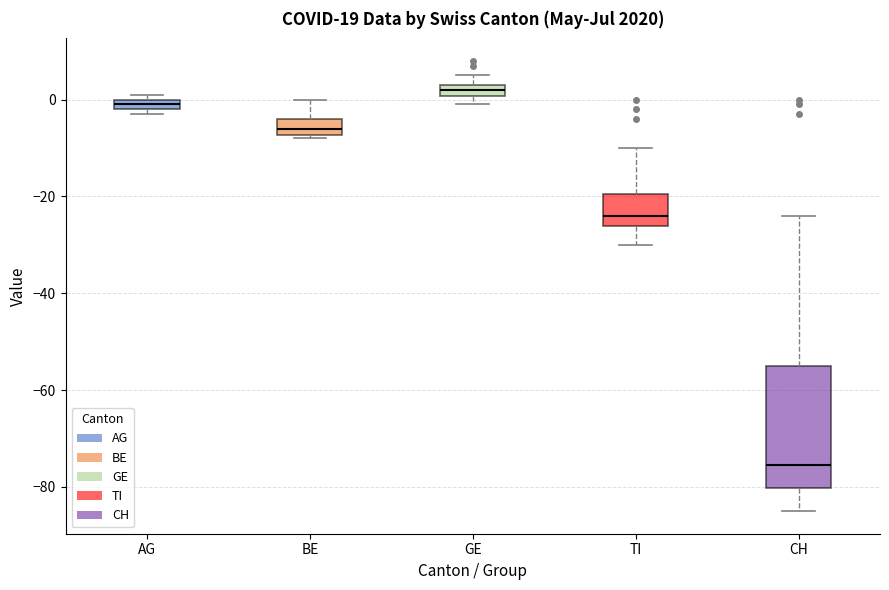

Where is the lower edge of the box for CH on the y-axis? The values are not printed on the chart, so give them approximately, as read against the axis.

-80